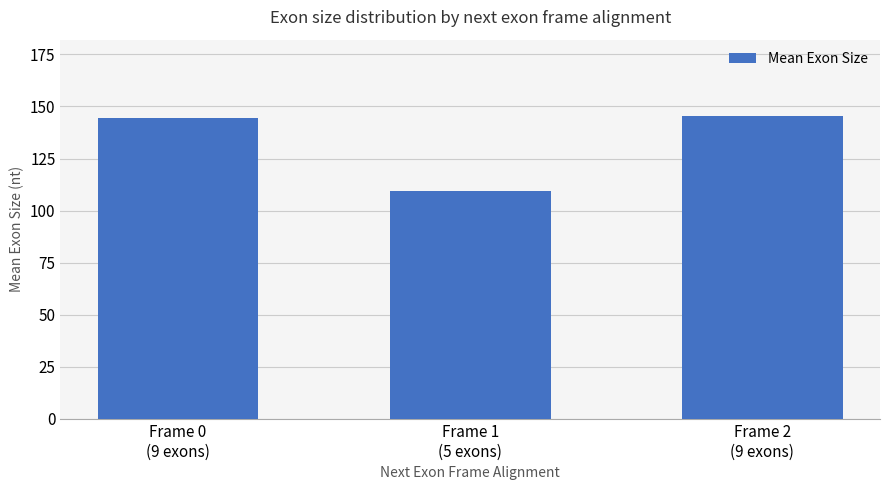

What is the label of the 1st bar from the right?

Frame 2
(9 exons)